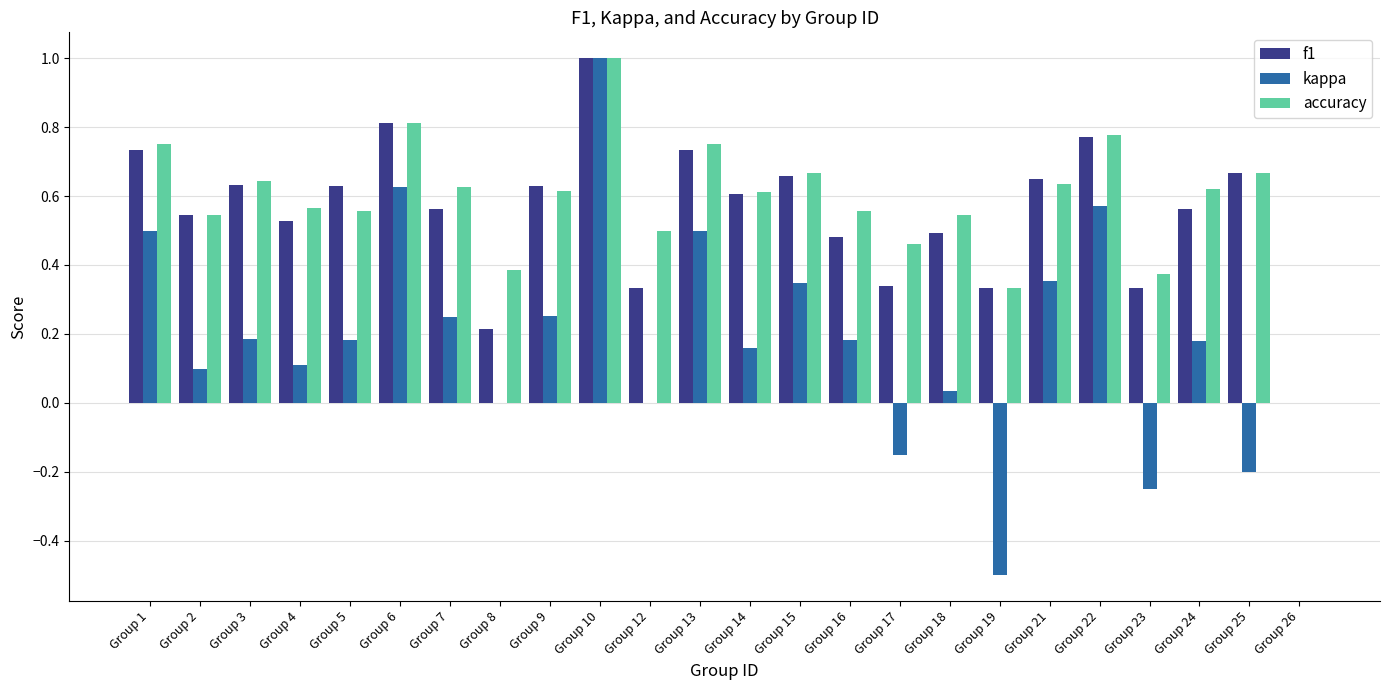

At which category is the sum across all series the highest?

Group 10